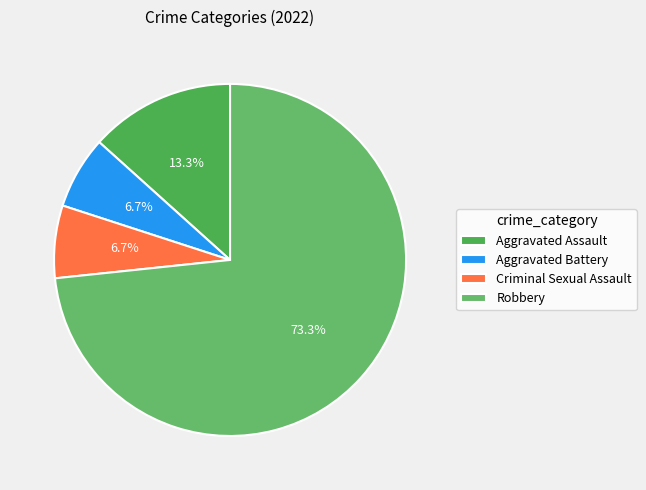

True or false: Robbery accounts for 82% of the total.

False